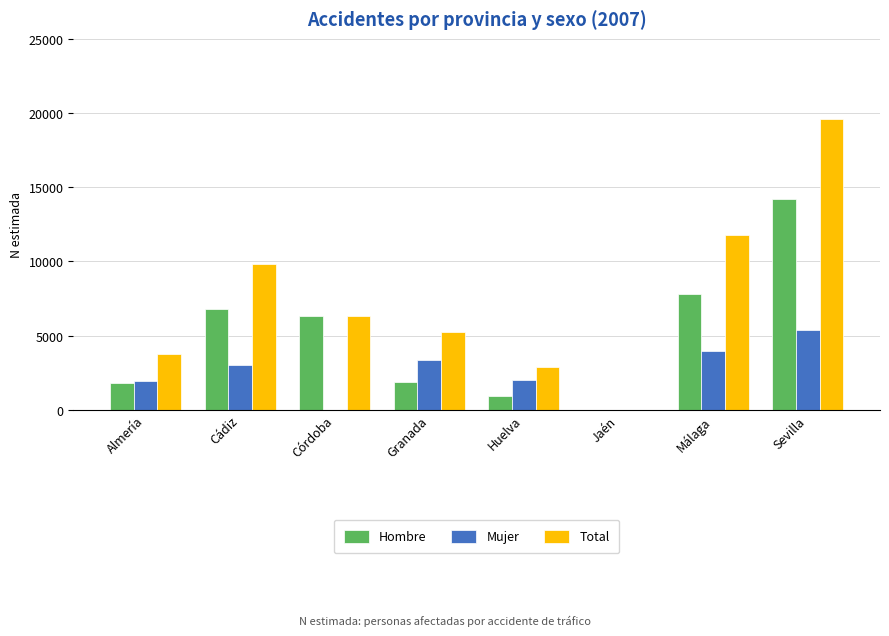

Between Almería and Jaén, which series saw the biggest shift?

Total